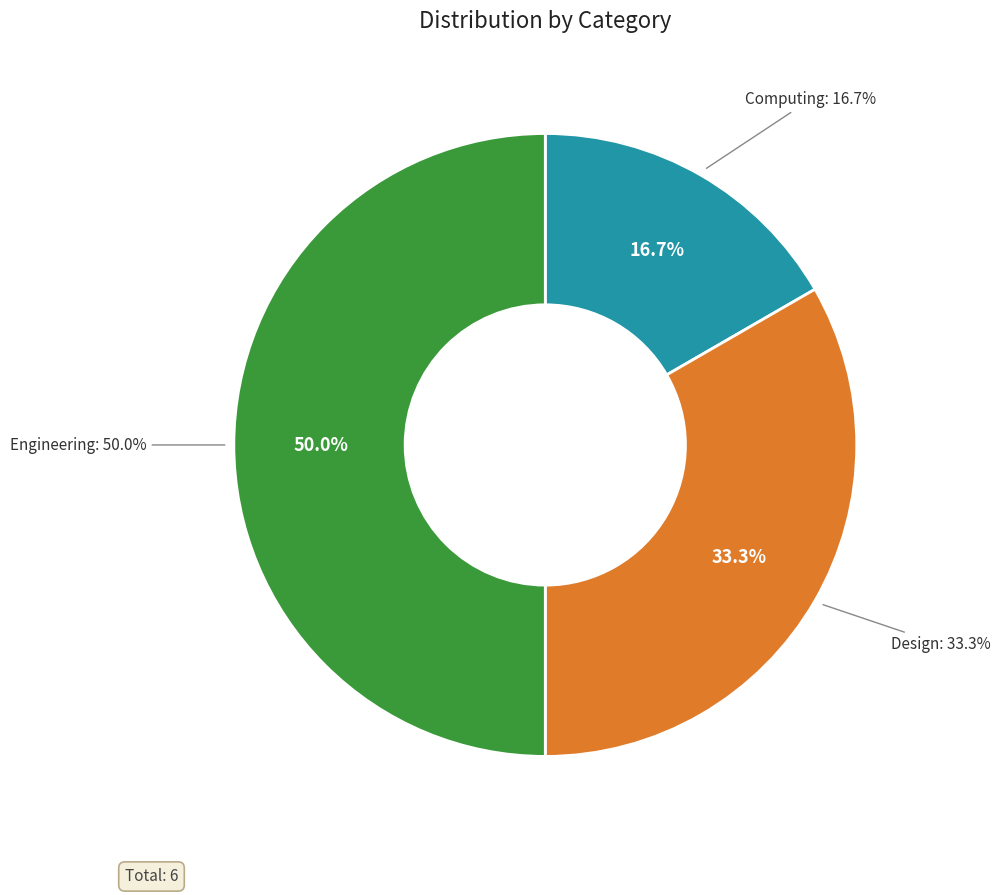

What is the change in value from Design to Engineering?

+1